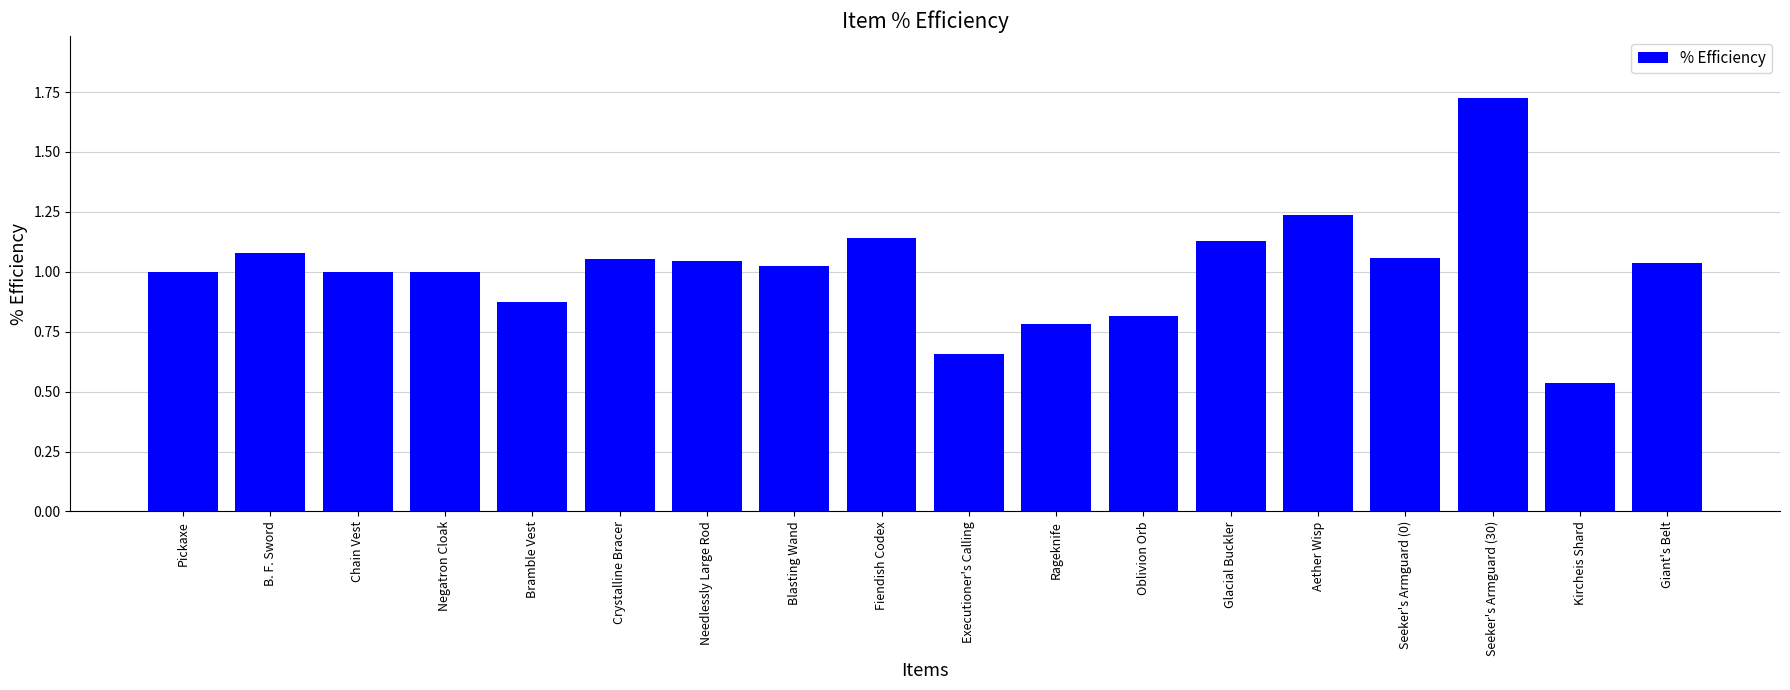

Is it true that the value at Aether Wisp is 1.9?

False